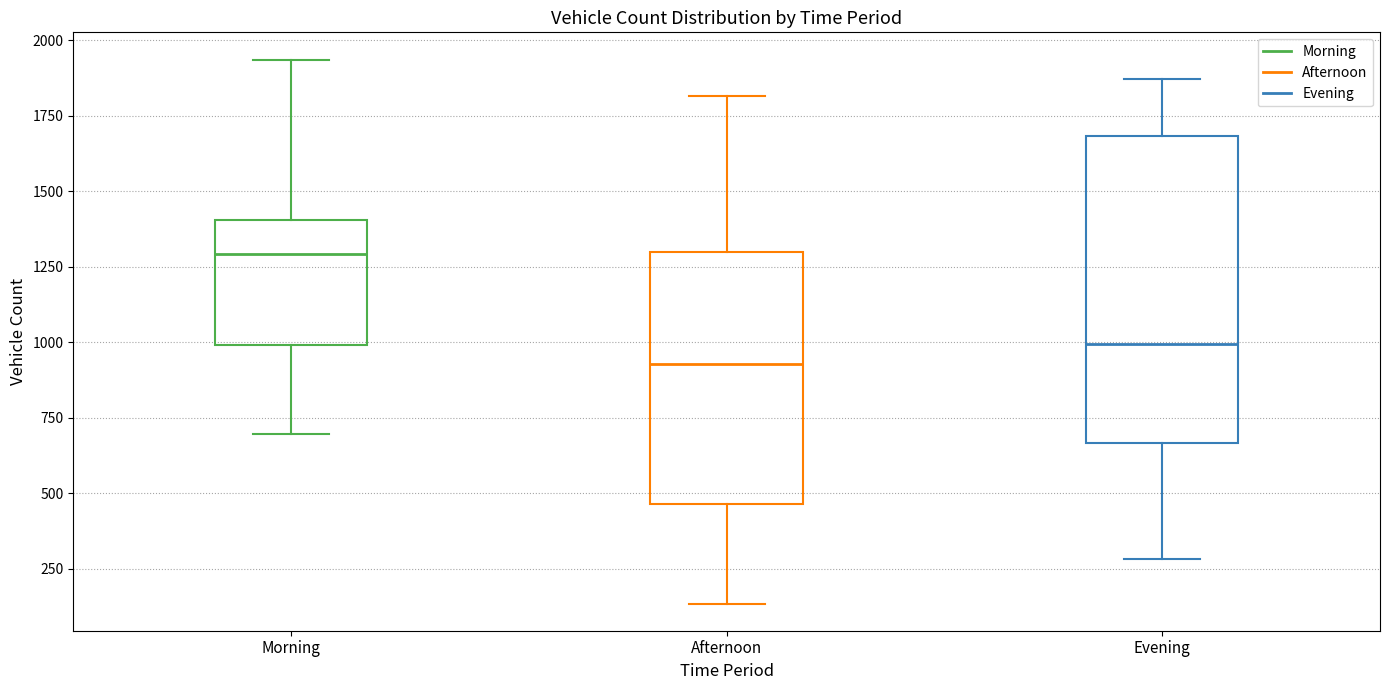

Comparing the boxes themselves (not the whiskers), which one is the tallest?

Evening